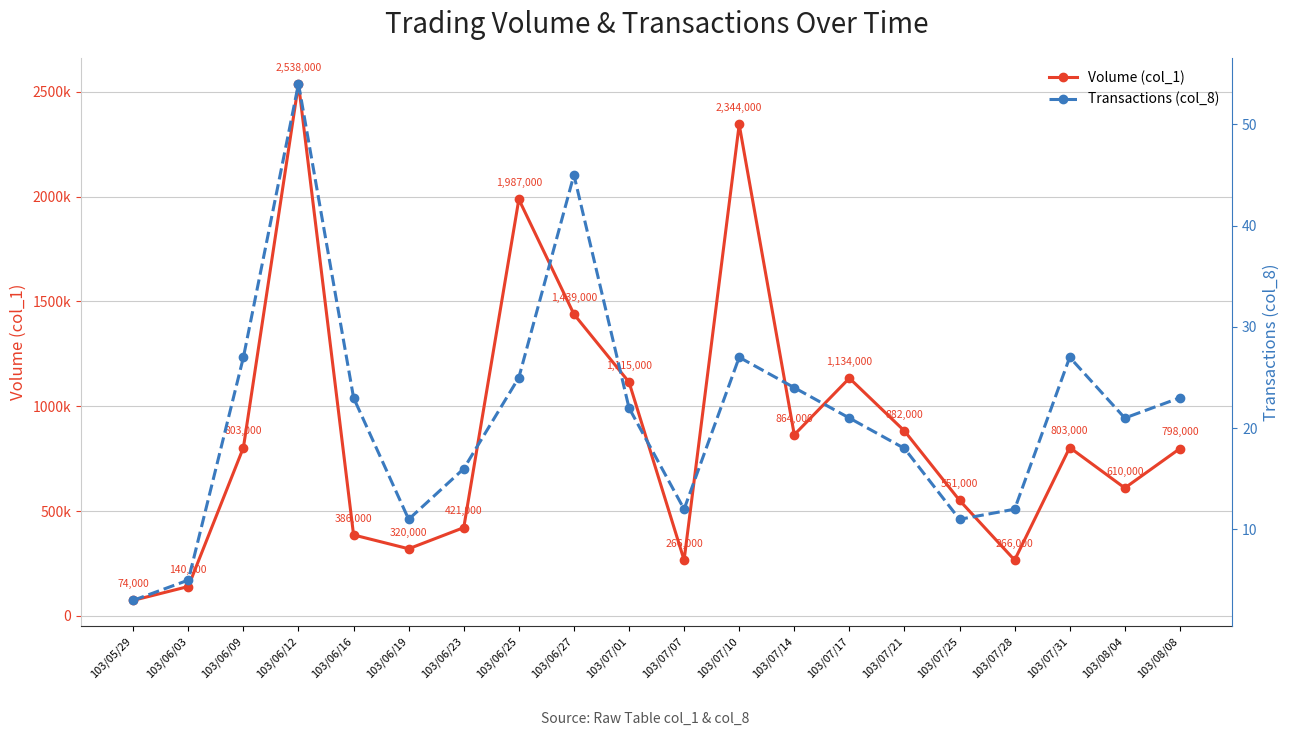

True or false: Transactions (col_8) and Volume (col_1) cross at least once.

False